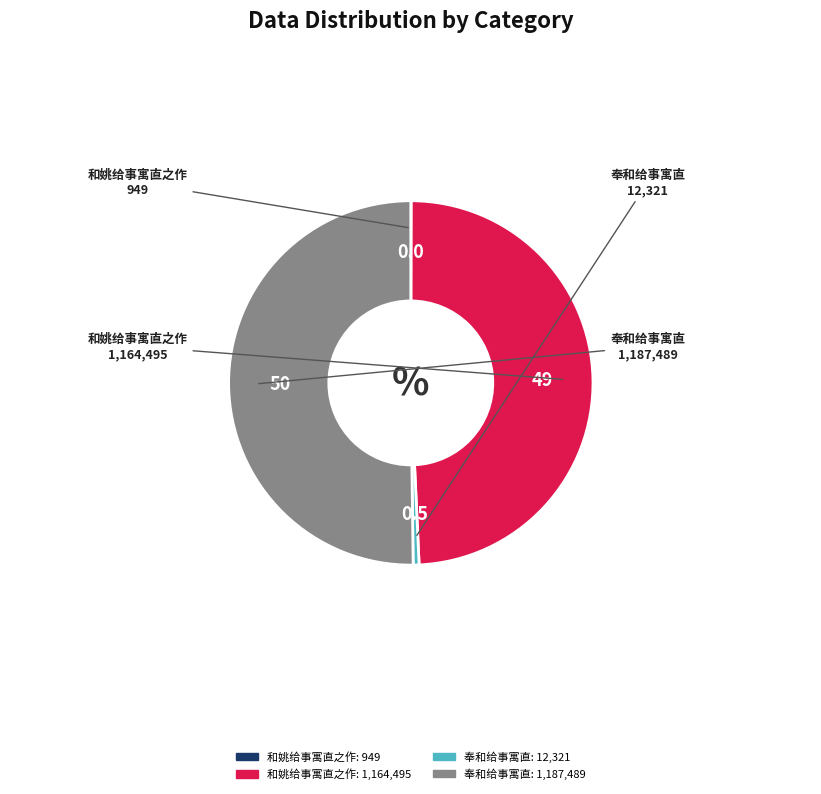

Count the number of slices in the pie.

4